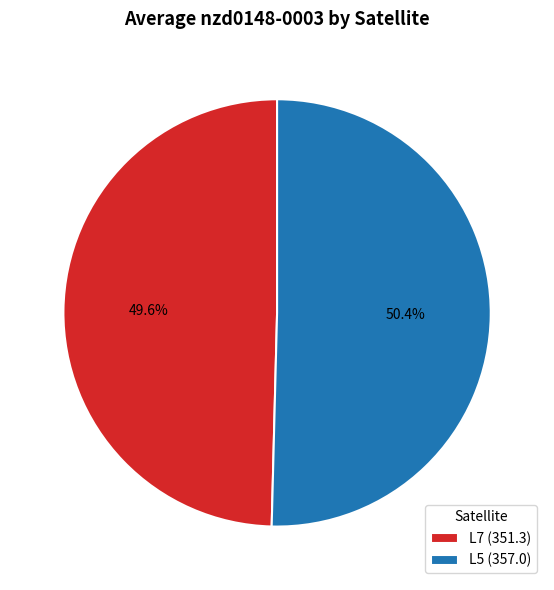

What is the ratio of the value at L7 (351.3) to the value at L5 (357.0)?

1.0